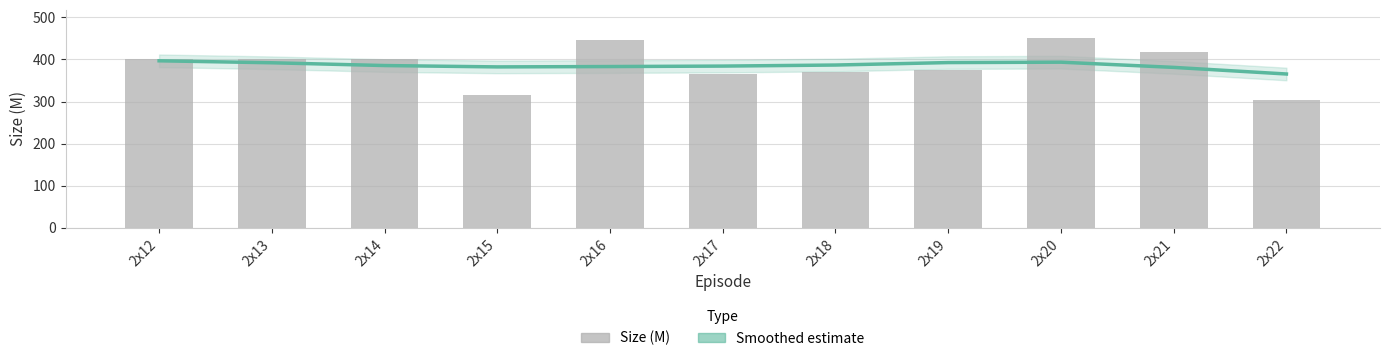

Which category has the lowest value in the Smoothed estimate series?

2x22